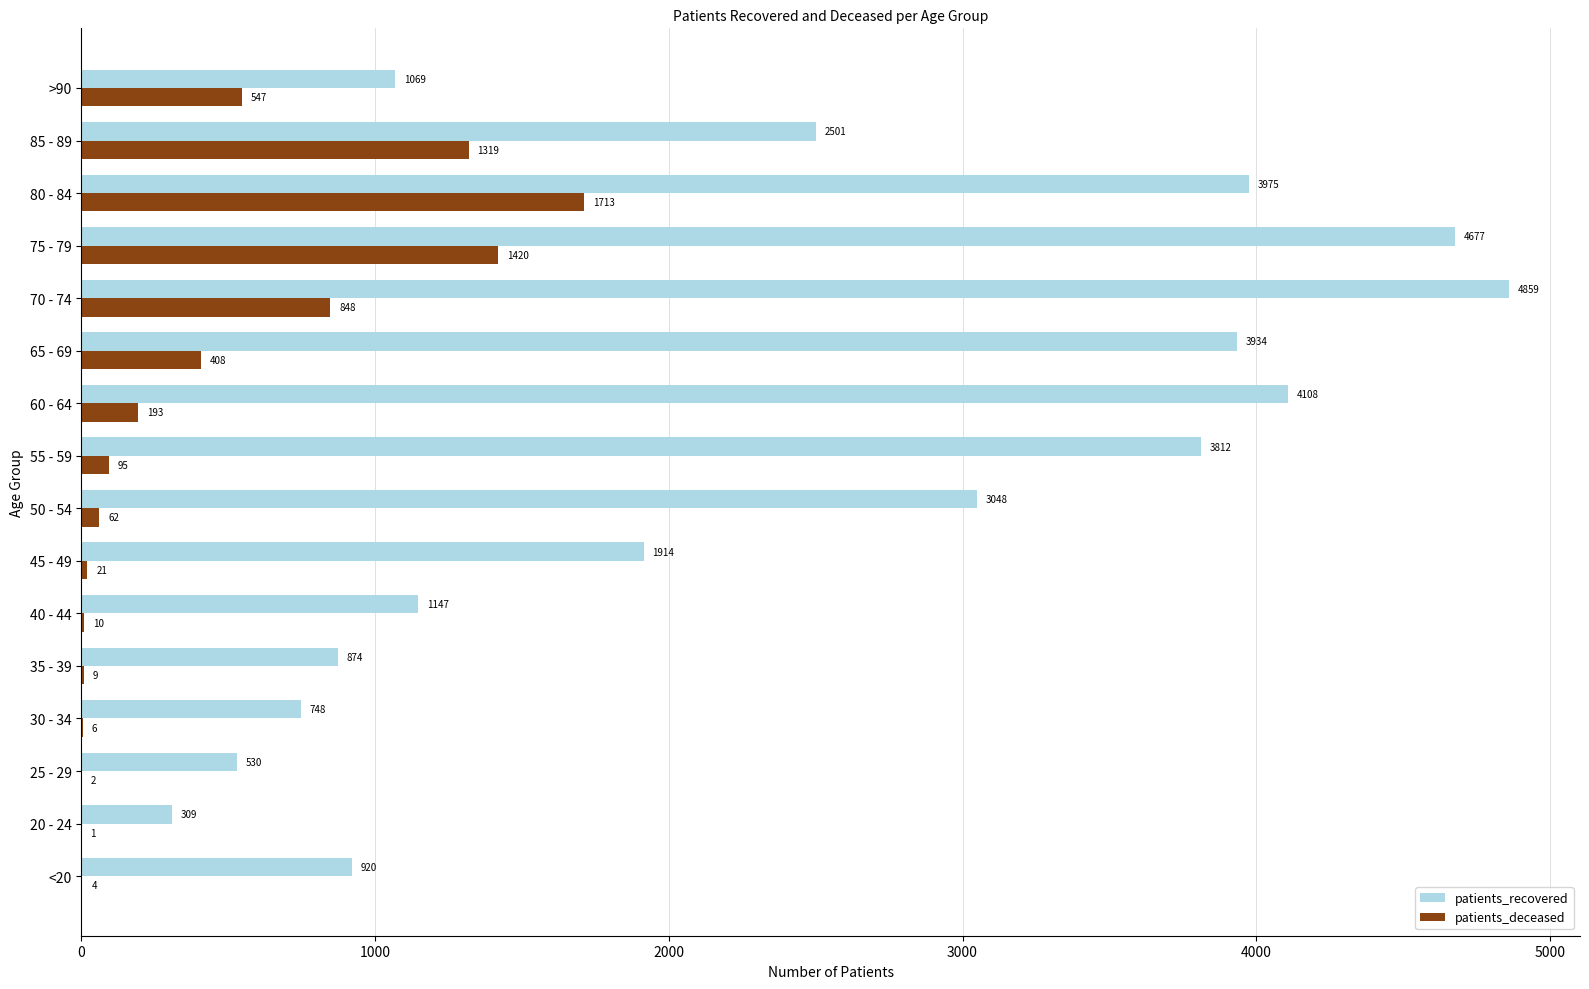

What value does the patients_recovered series have at 85 - 89, to the nearest 50?

2500